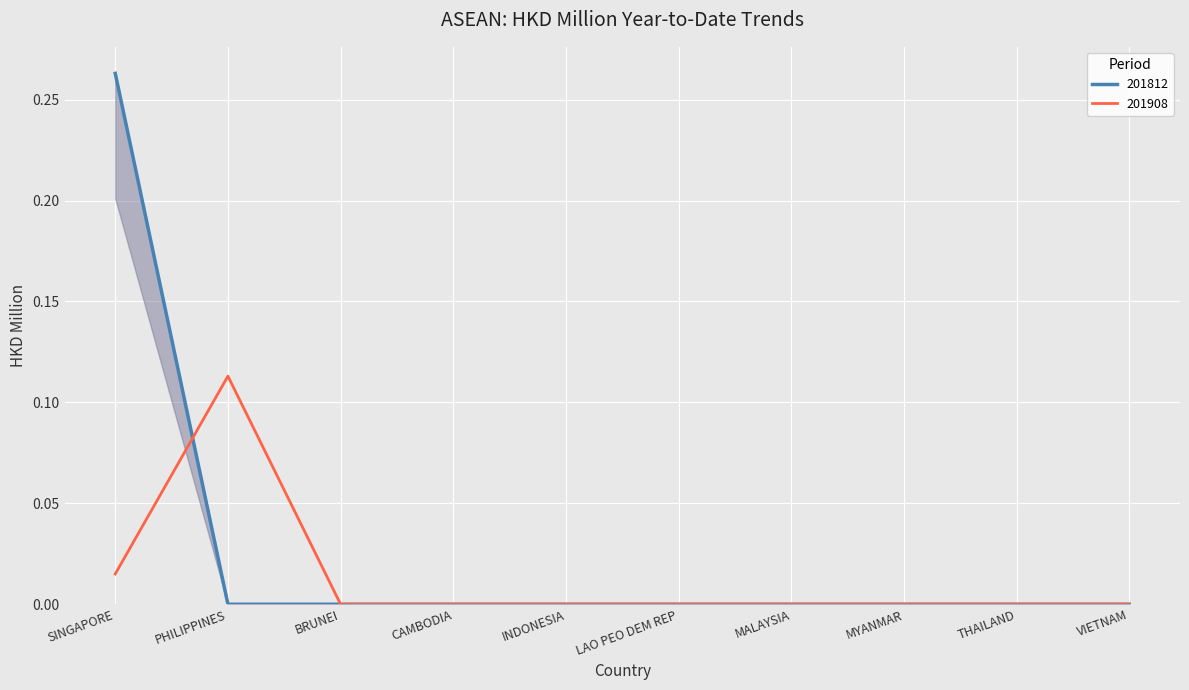

Which series has the widest spread of values?

201812